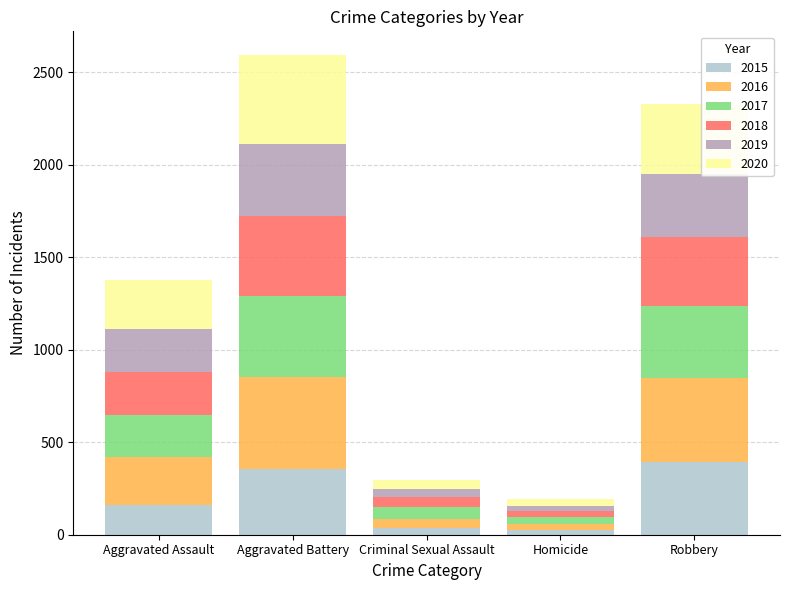

What is the maximum value for 2015?

393